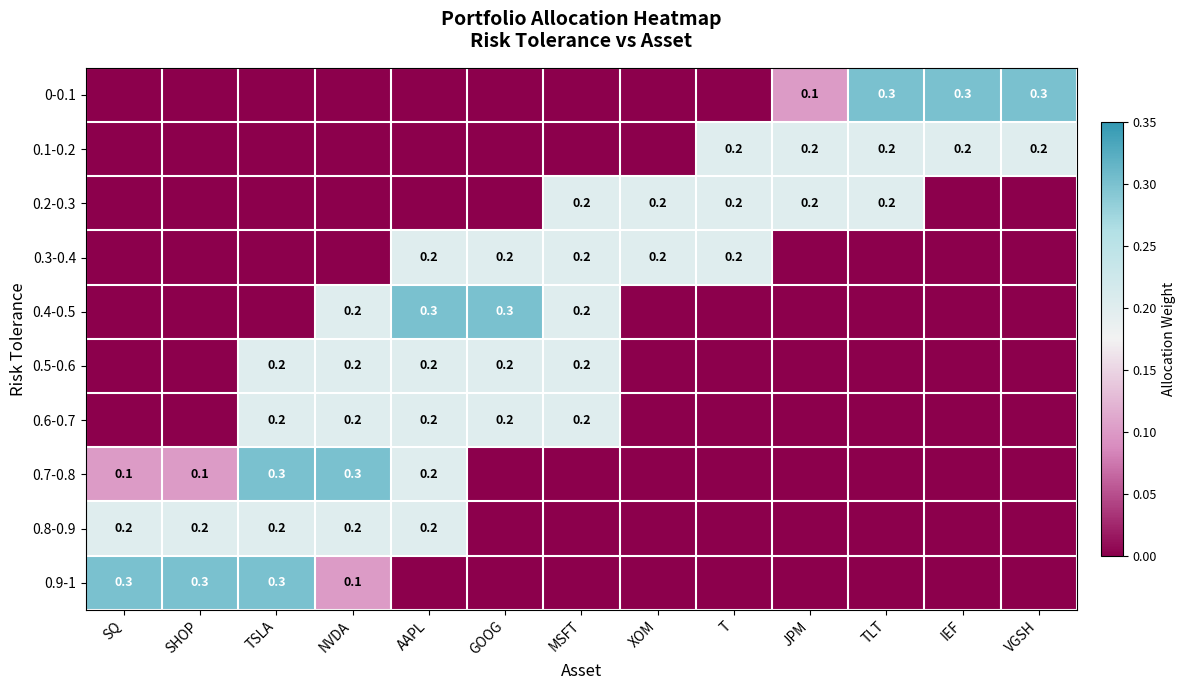

Is it true that 0.9-1 equals 0.1 at T?

False